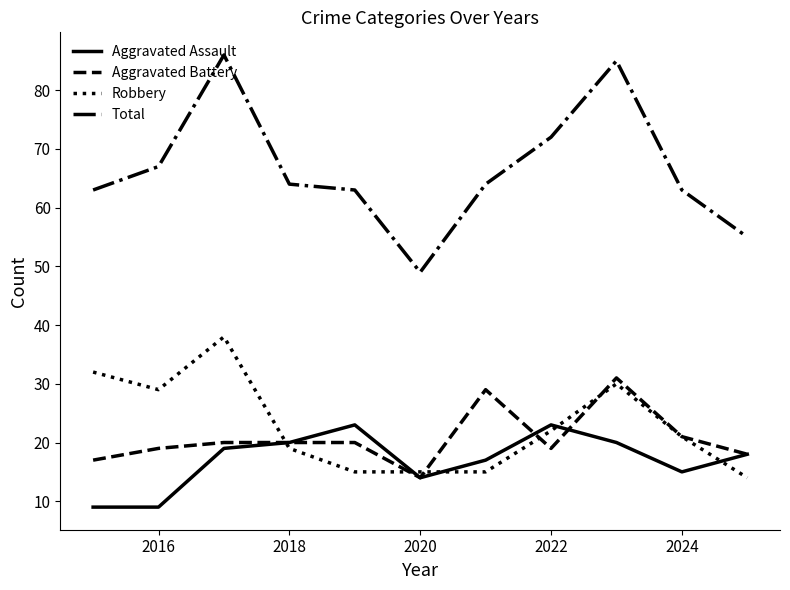

List the series in order of their peak value, lowest first.

Aggravated Assault, Aggravated Battery, Robbery, Total